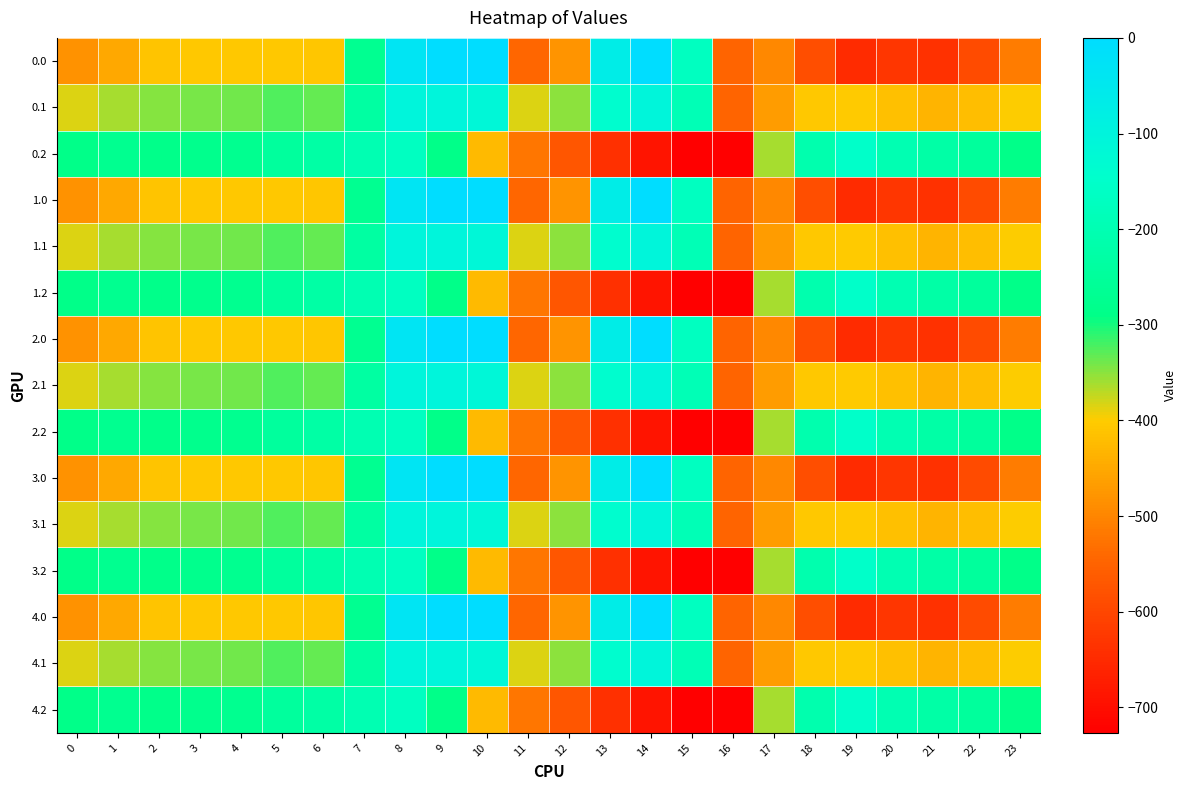

Between 9 and 22, which is larger?

9